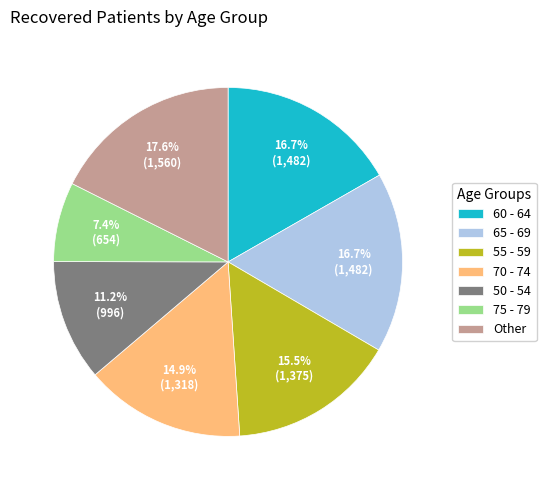

Which slice is the smallest?

75 - 79